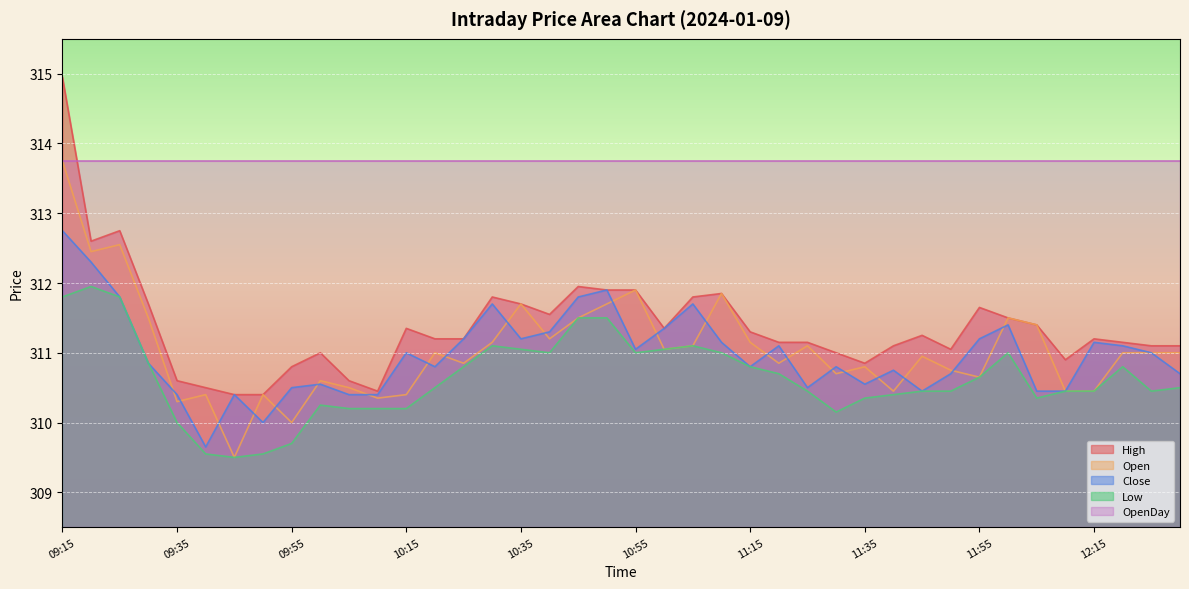

Which category has the lowest value in the Close series?

09:40